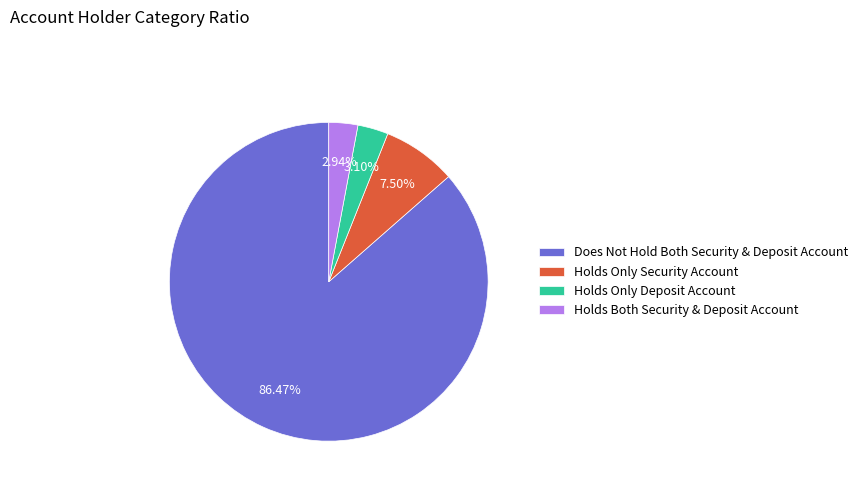

Count the number of slices in the pie.

4